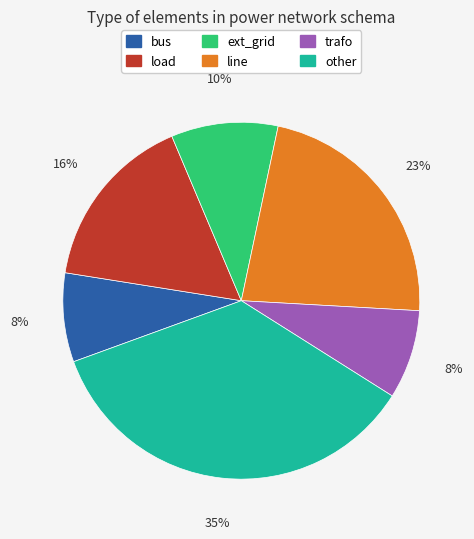

To the nearest percent, what percentage of the pie is line?

23%